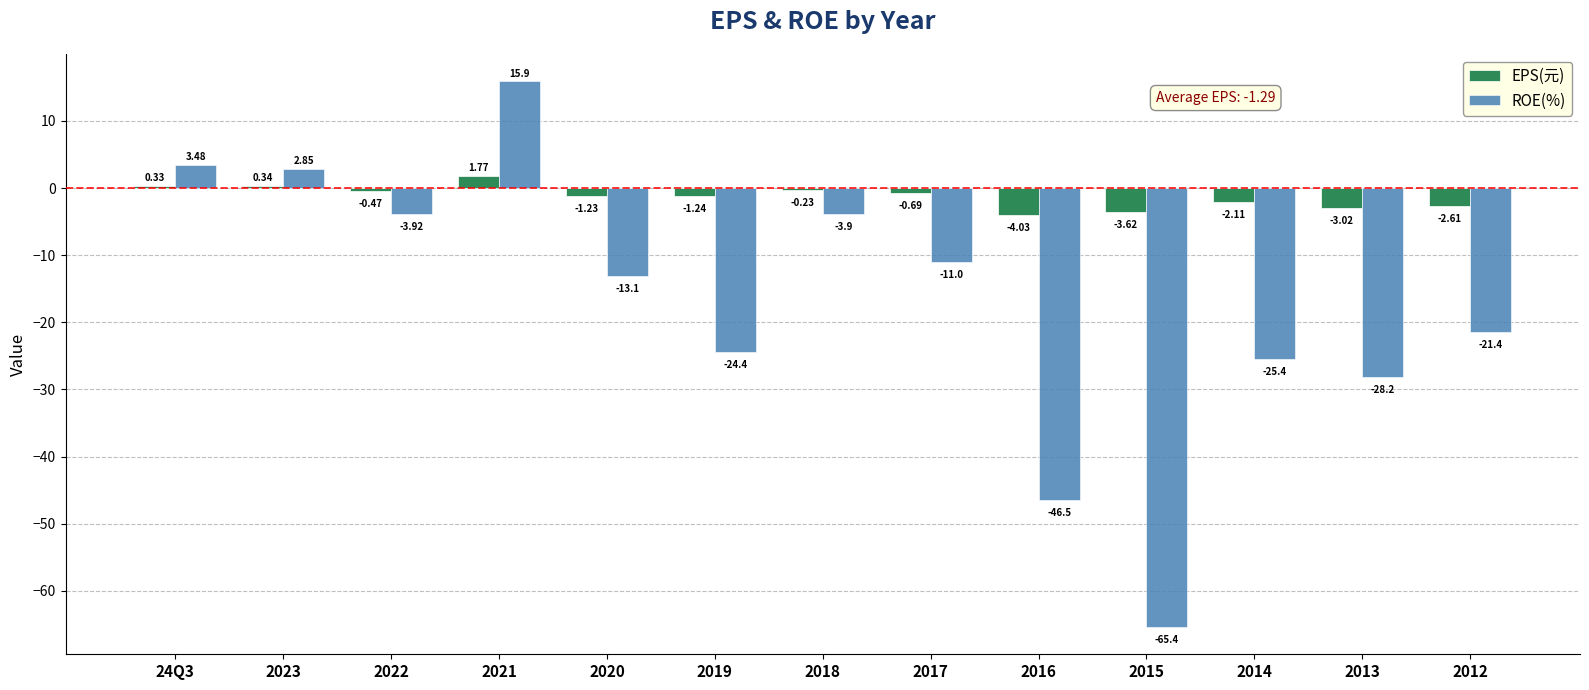

Which series changed the most between 2020 and 2017?

ROE(%)